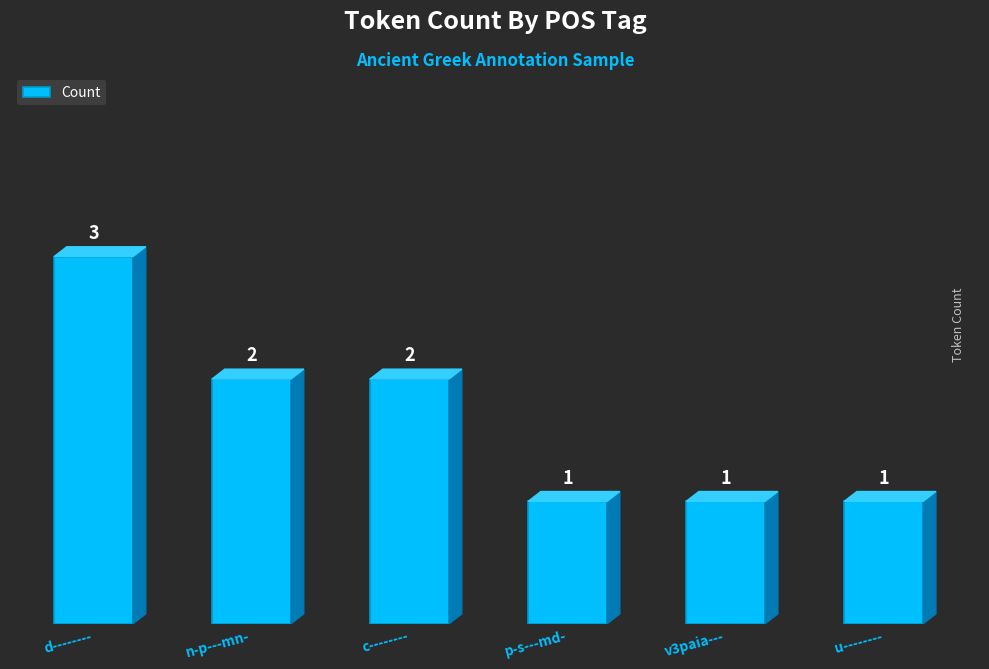

What is the difference between the second highest and minimum values?

1